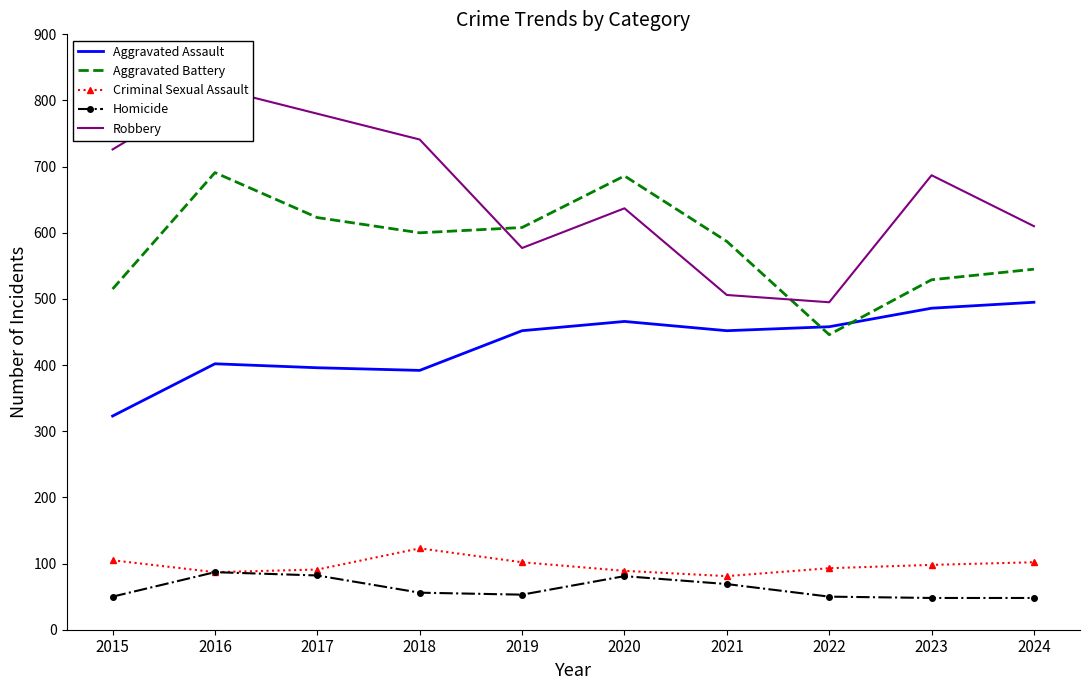

At which label does Aggravated Assault first exceed 452?

2020